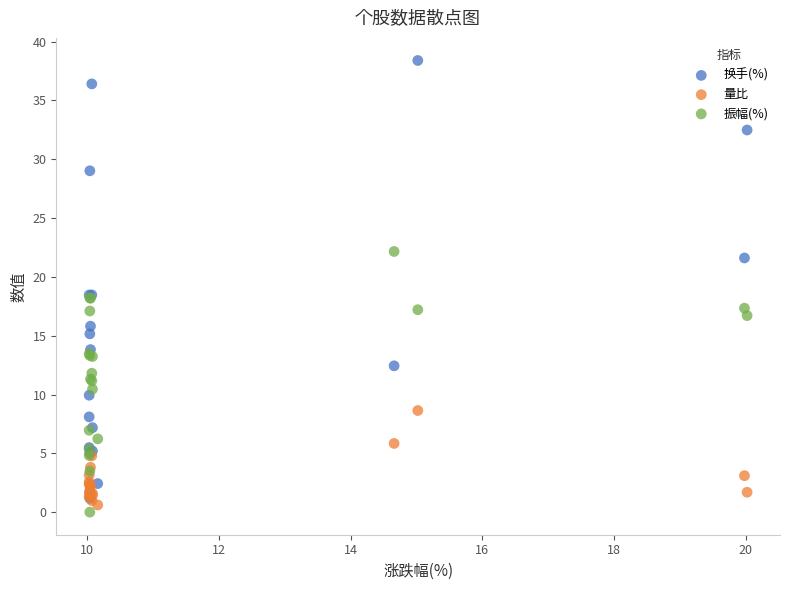

What are all the series names shown in the legend?

换手(%), 量比, 振幅(%)